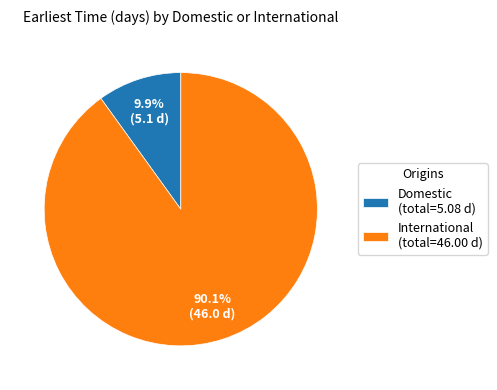

Which slice is the largest?

International (total=46.00 d)